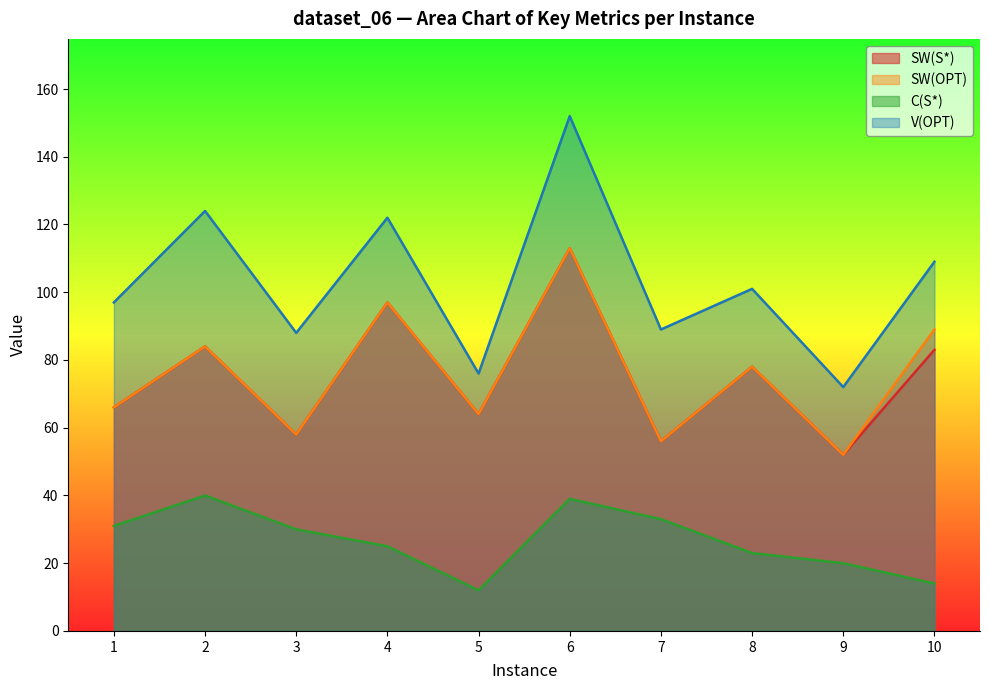

Where is SW(OPT) nearest to the value 82?

2